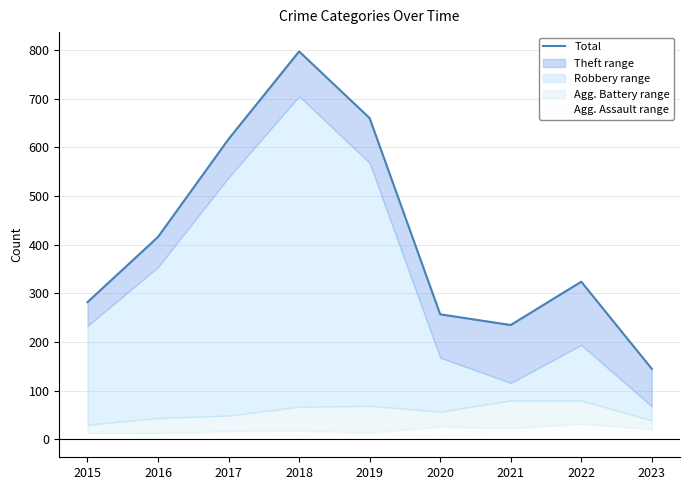

Reading right to left, extract all data points from this chart.

2023=145	2022=324	2021=235	2020=257	2019=660	2018=797	2017=617	2016=416	2015=282